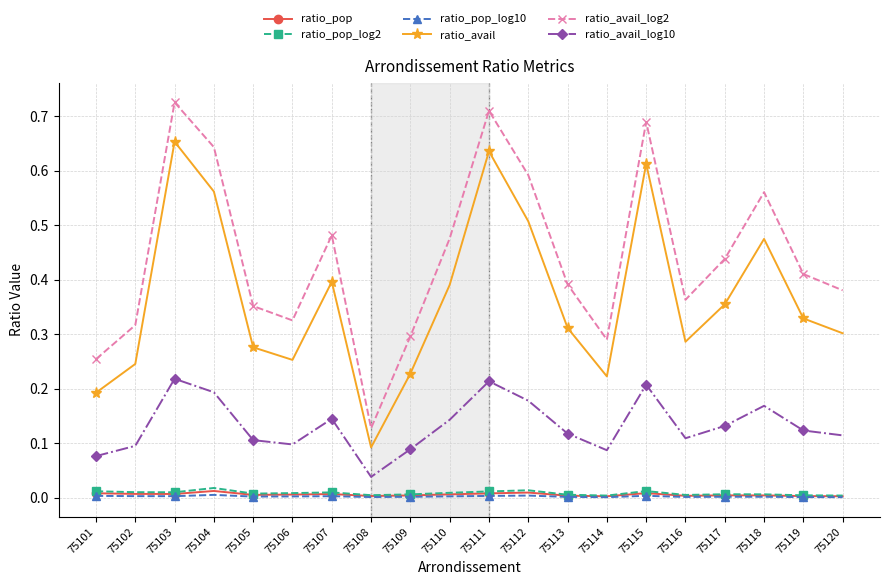

Is the value of ratio_avail_log2 at 75116 greater than the value of ratio_pop_log10 at 75103?

Yes